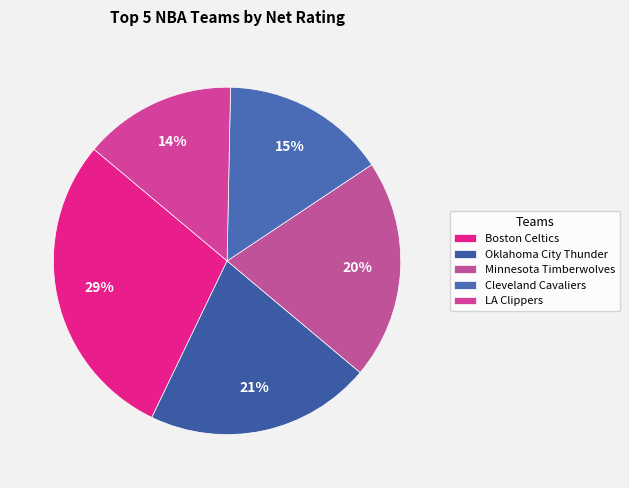

How many segments does this pie chart have?

5